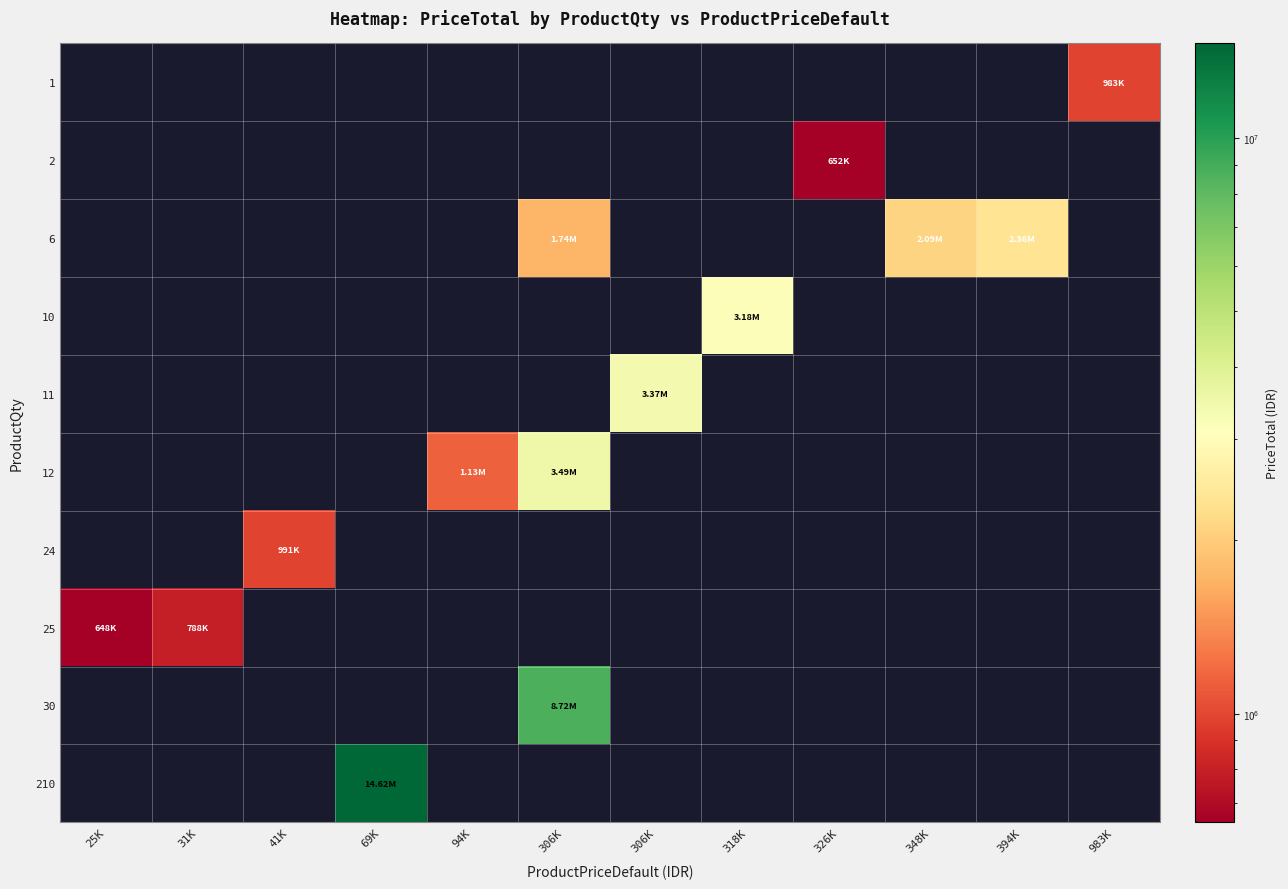

At how many categories does at least one series exceed 10770838?

1